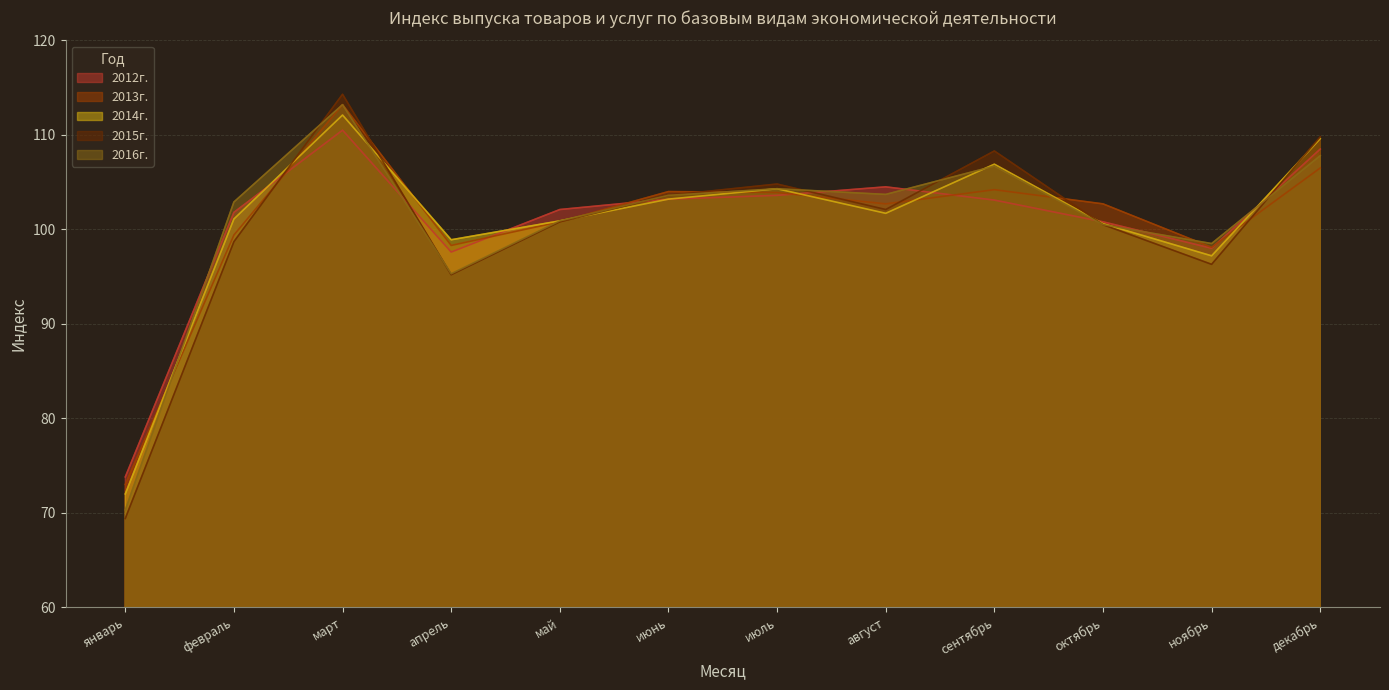

Between март and октябрь, which series saw the biggest shift?

2015г.